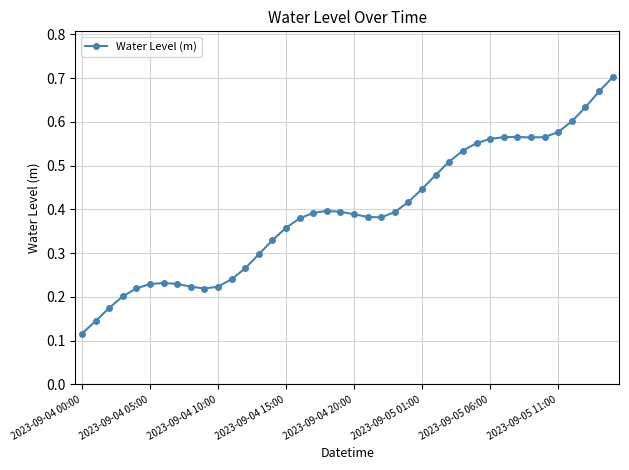

How many interior local valleys (lower than both neighbors) does the data have?

3